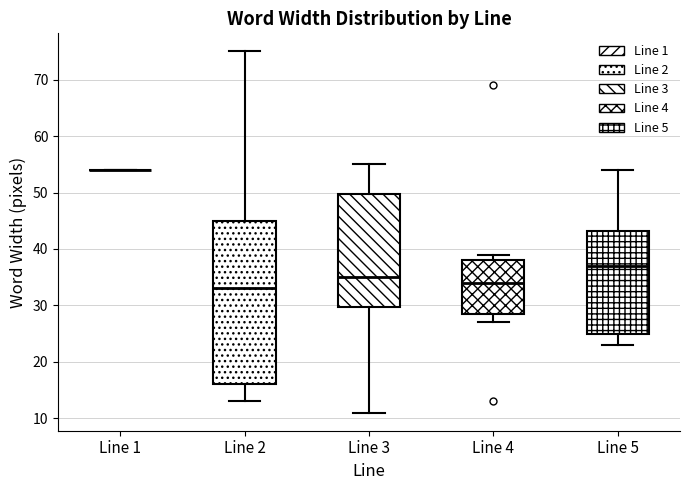

Where does the median line of the box for Line 4 sit on the y-axis? The values are not printed on the chart, so give them approximately, as read against the axis.

34